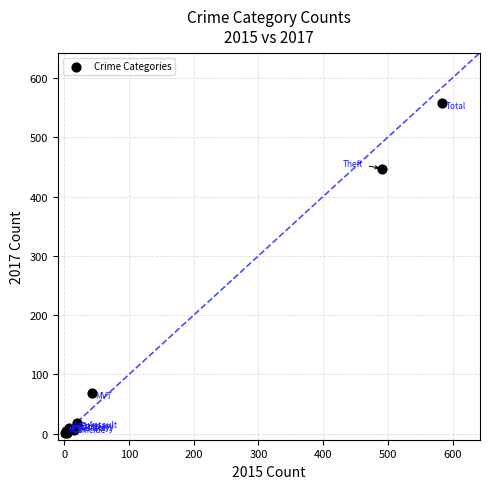

What Y value in the scatter plot is closest to 279?

447